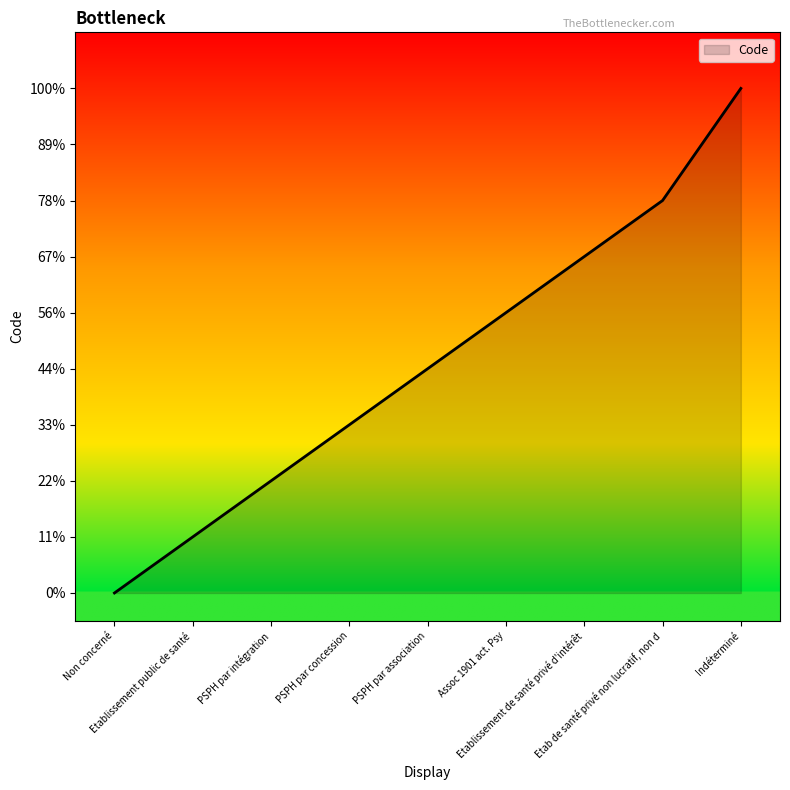

Is this an area chart (filled region under the line)?

Yes